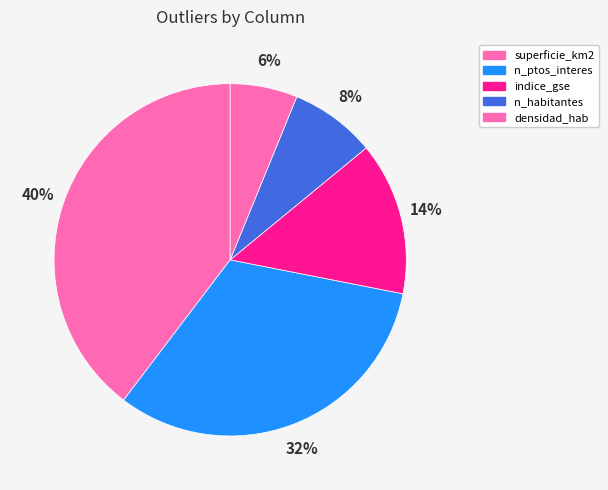

What is the largest slice in the pie chart?

superficie_km2